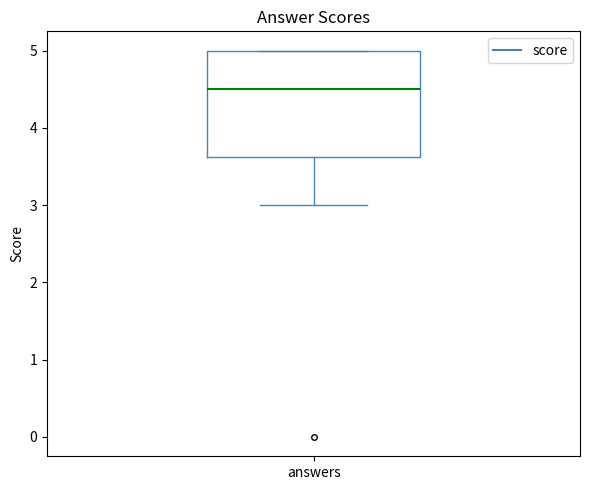

Read this box plot against the y-axis: the position of the median line, the range covered by the box, and the ends of both whiskers. The values are not printed on the chart, so give them approximately, as read against the axis.

median 4.5, box 3.6 to 5.0, whiskers 3.0 to 5.0